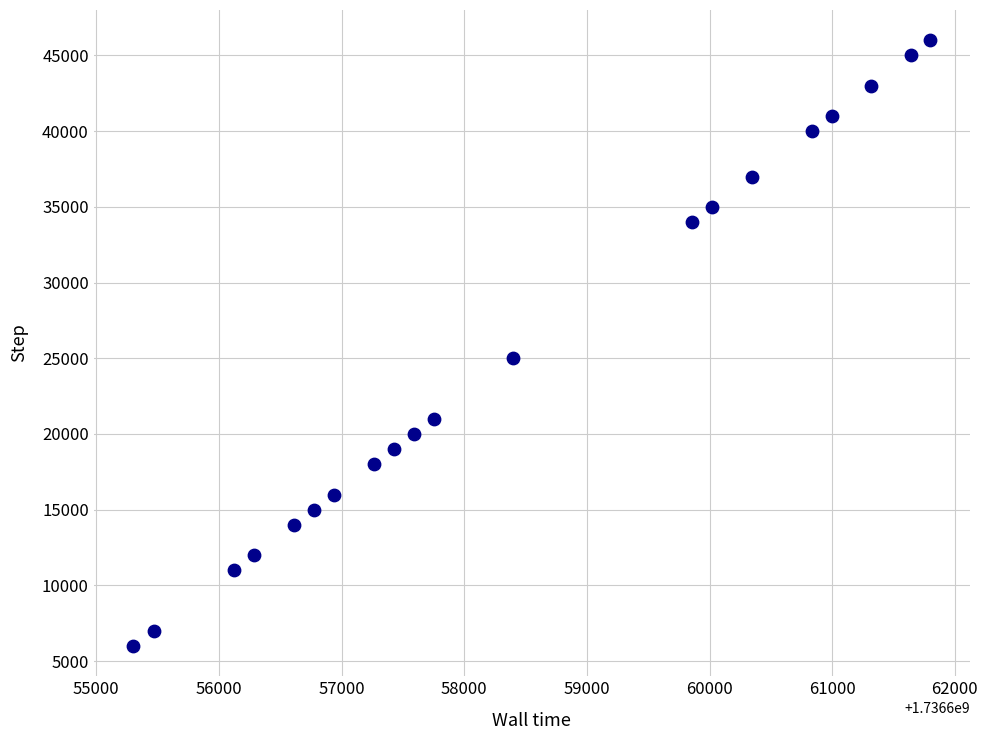

What is the range of Y values (max minus min)?

40000